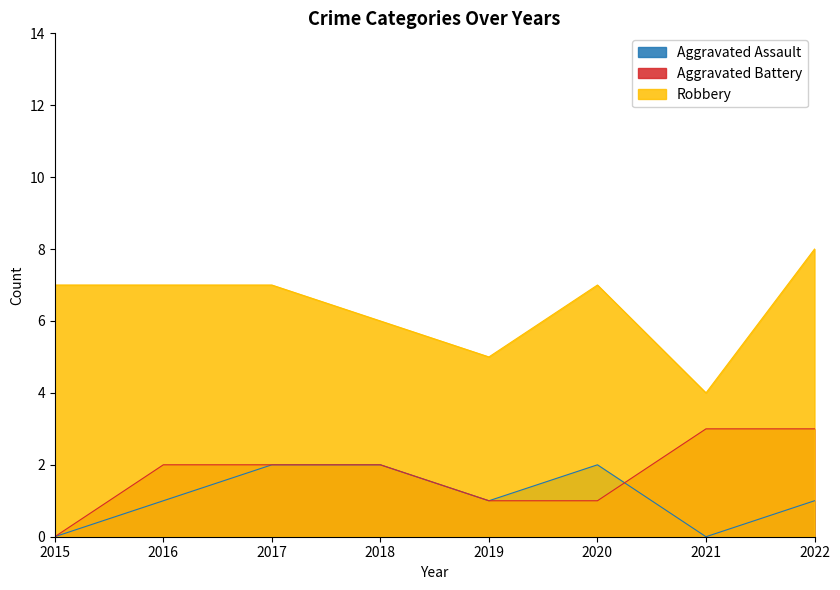

True or false: Robbery has a value of 4 at 2017.

False